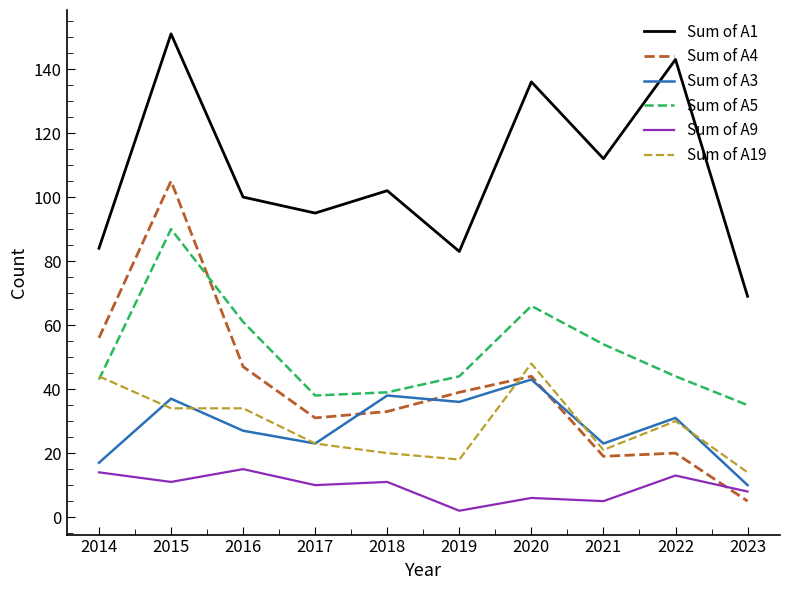

True or false: Sum of A3 has a value of 71 at 2020.

False